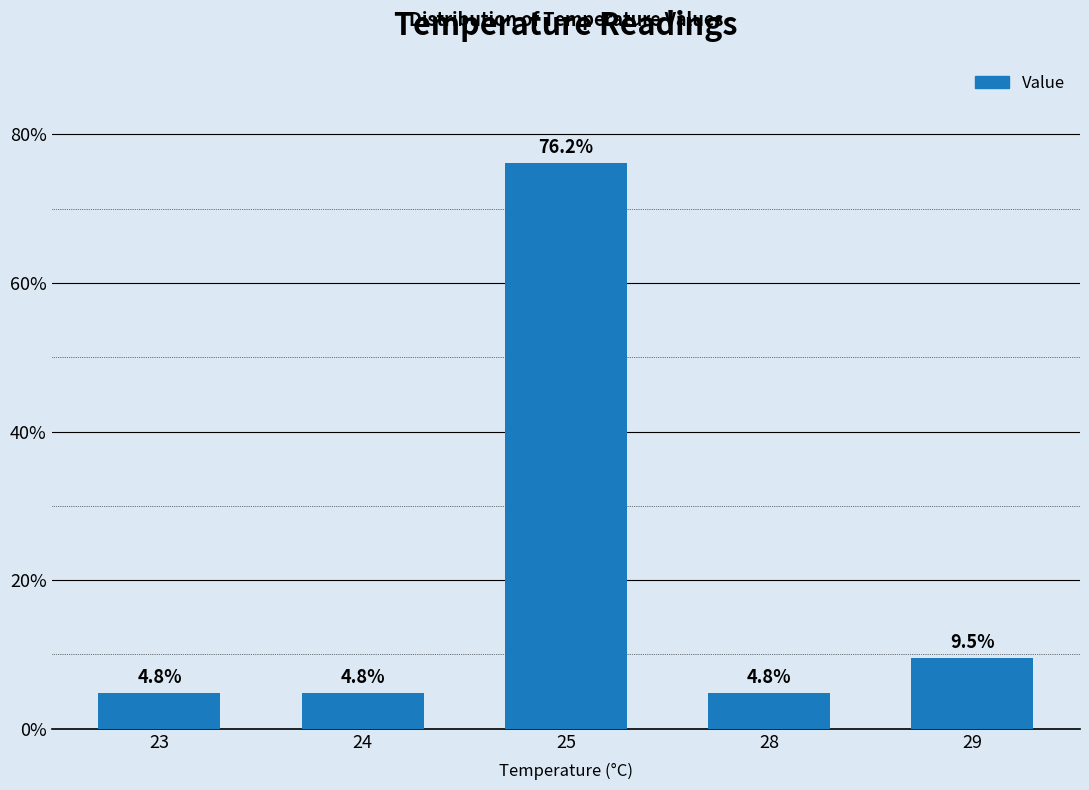

At which label is the value closest to 40?

29